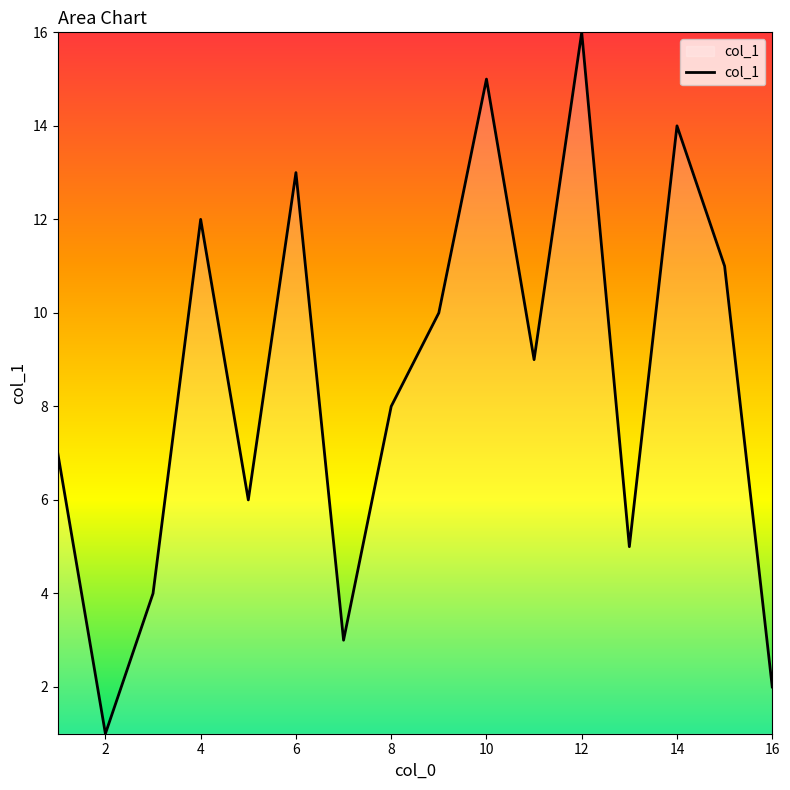

Does the chart have visible grid lines?

No